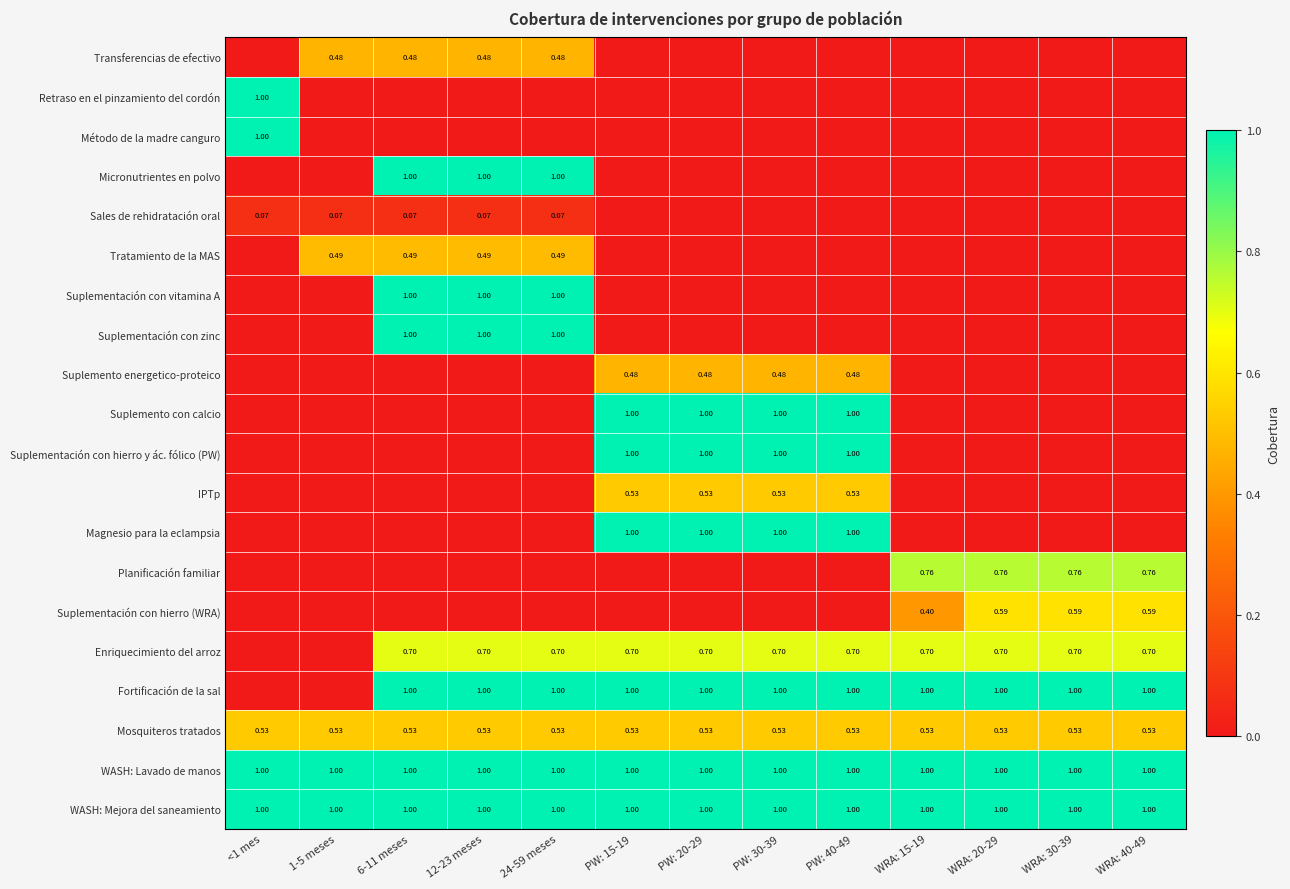

At 1-5 meses, list the series in order from largest to smallest.

WASH: Lavado de manos, WASH: Mejora del saneamiento, Mosquiteros tratados, Tratamiento de la MAS, Transferencias de efectivo, Sales de rehidratación oral, Retraso en el pinzamiento del cordón, Método de la madre canguro, Micronutrientes en polvo, Suplementación con vitamina A, Suplementación con zinc, Suplemento energetico-proteico, Suplemento con calcio, Suplementación con hierro y ác. fólico (PW), IPTp, Magnesio para la eclampsia, Planificación familiar, Suplementación con hierro (WRA), Enriquecimiento del arroz, Fortificación de la sal